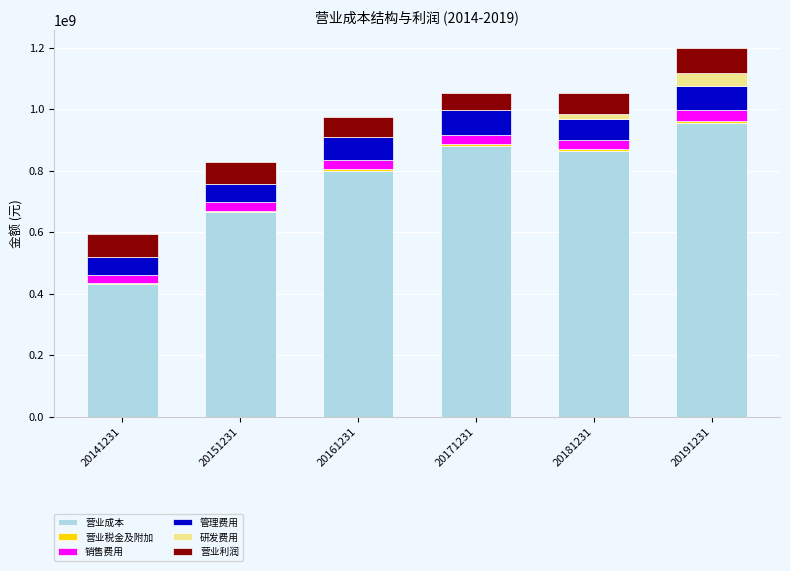

What is the highest value of the 营业成本 series?

954271763.5